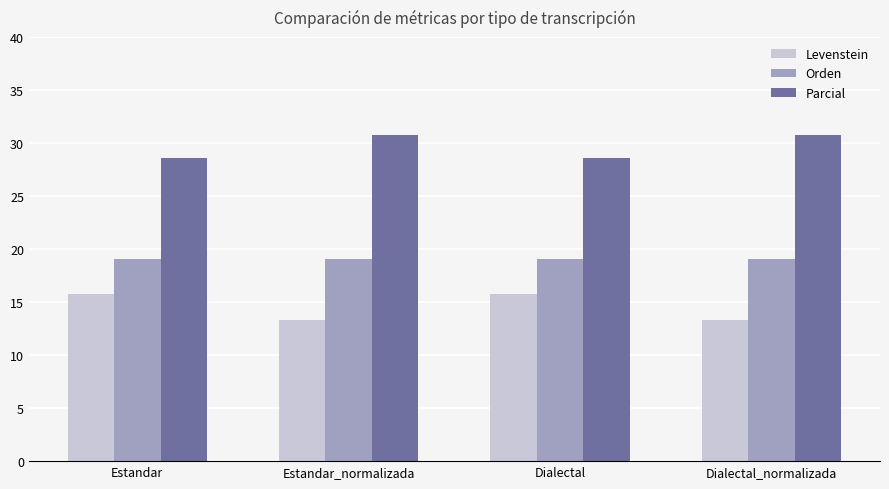

Reading left to right, what are all the values shown in this chart?

Levenstein: Estandar=15.8	Estandar_normalizada=13.3	Dialectal=15.8	Dialectal_normalizada=13.3
Orden: Estandar=19.0	Estandar_normalizada=19.0	Dialectal=19.0	Dialectal_normalizada=19.0
Parcial: Estandar=28.6	Estandar_normalizada=30.8	Dialectal=28.6	Dialectal_normalizada=30.8